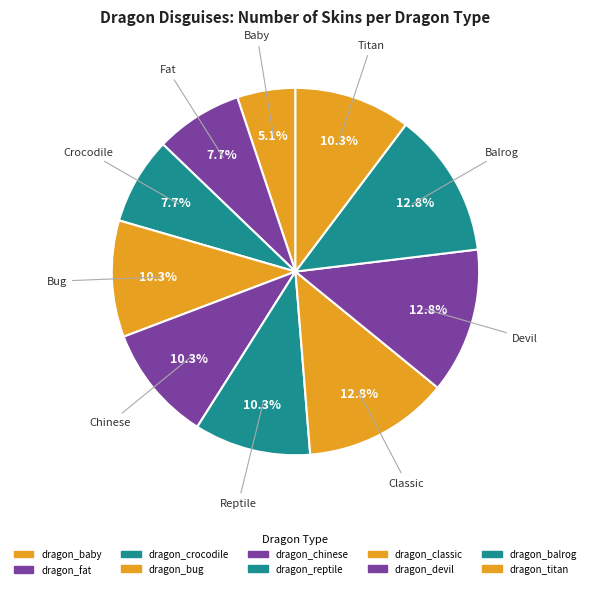

To the nearest percent, what percentage of the pie is dragon_classic?

13%